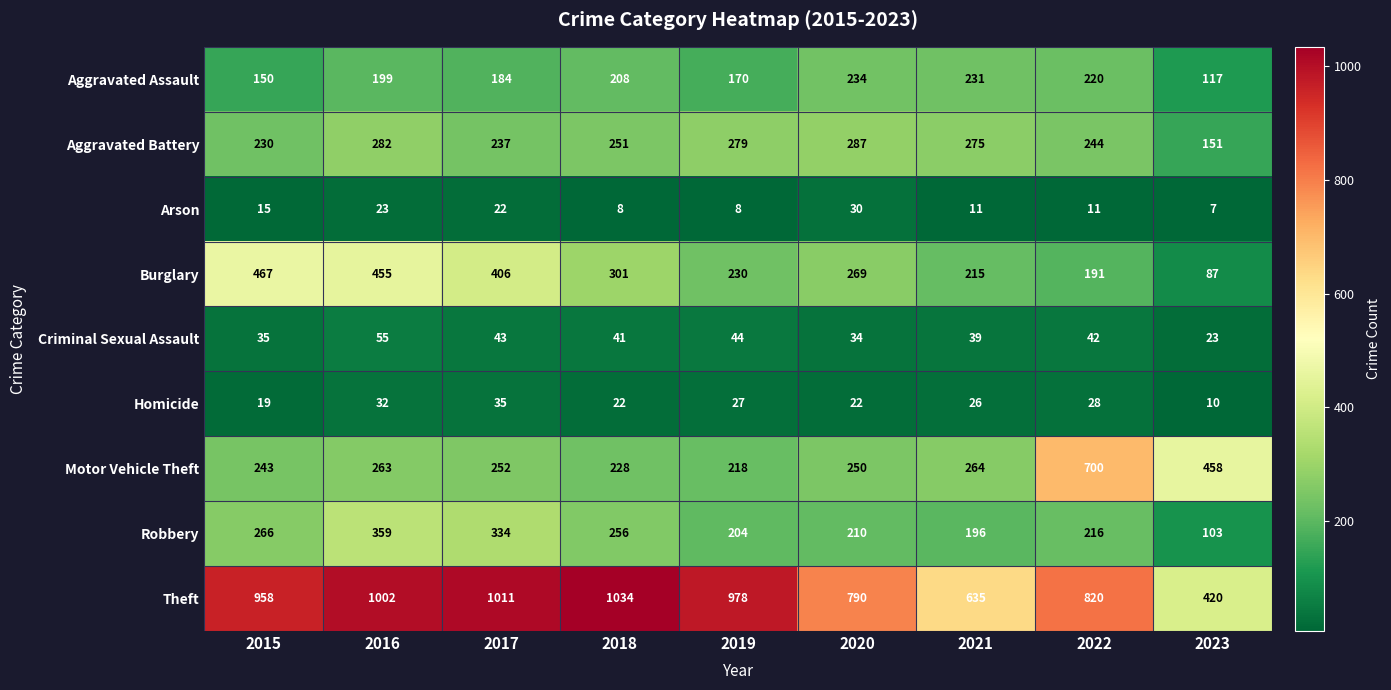

At which category is the sum across all series the highest?

2016